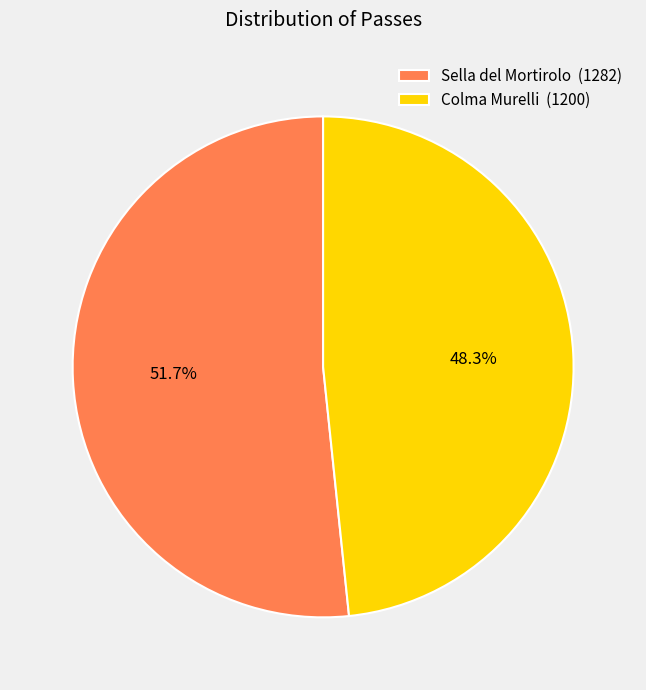

Count the number of slices in the pie.

2